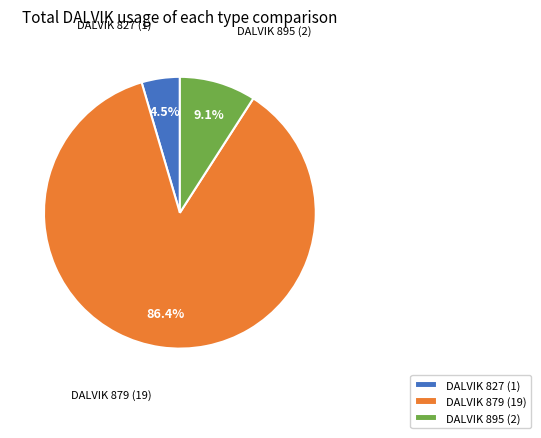

Which slice is the largest?

DALVIK 879 (19)